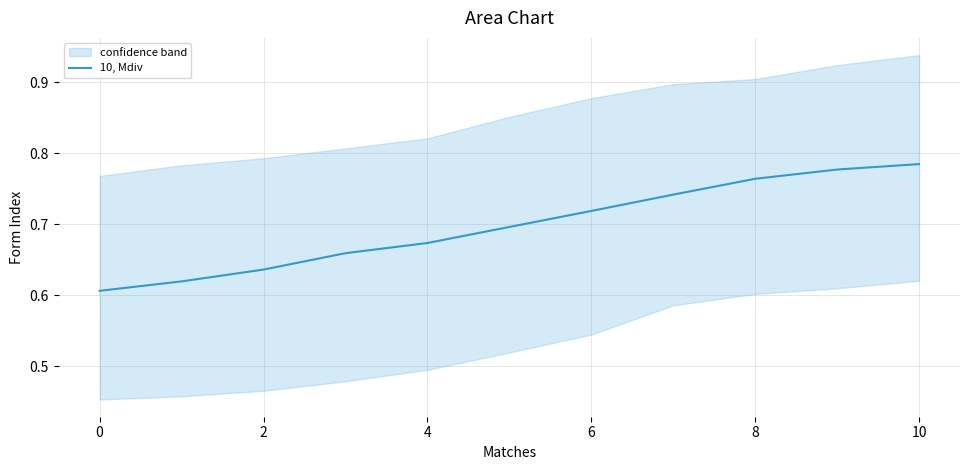

The 10, Mdiv series shows 1.0 at 2. True or false?

False